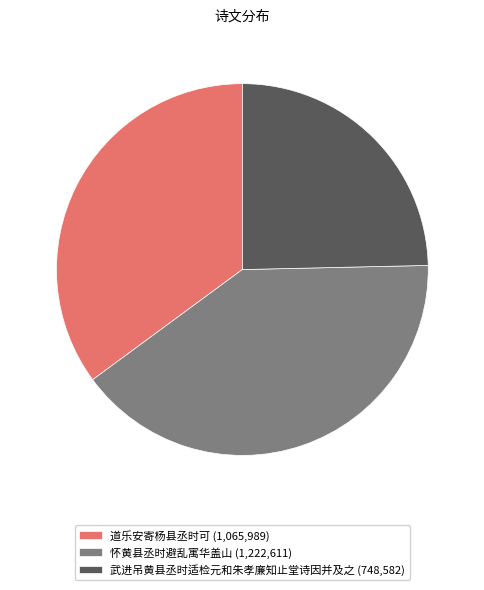

Is it true that 怀黄县丞时避乱寓华盖山 is 50% of the pie?

False